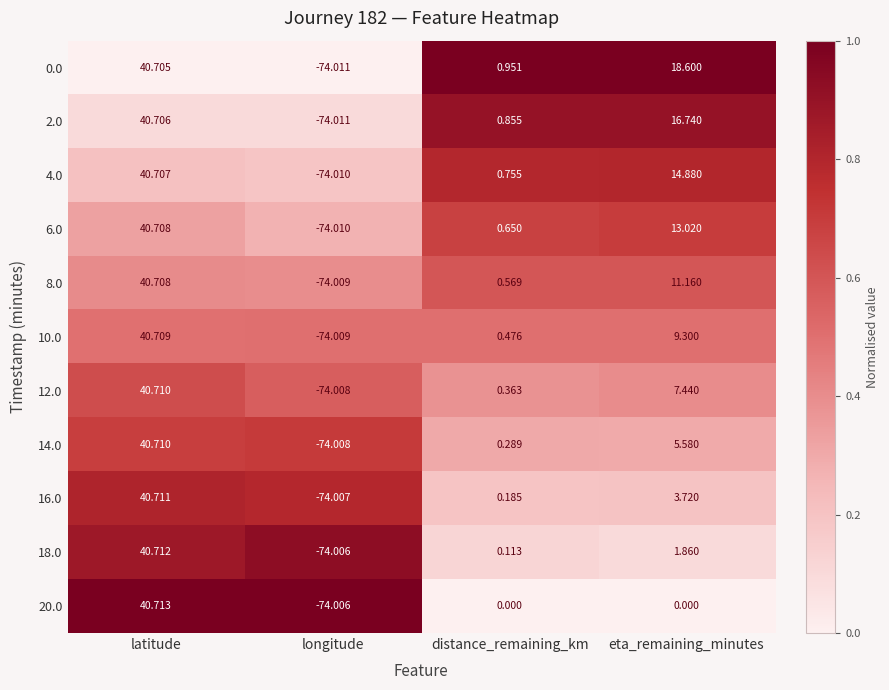

List the labels in order of 12.0 value, smallest first.

longitude, distance_remaining_km, eta_remaining_minutes, latitude